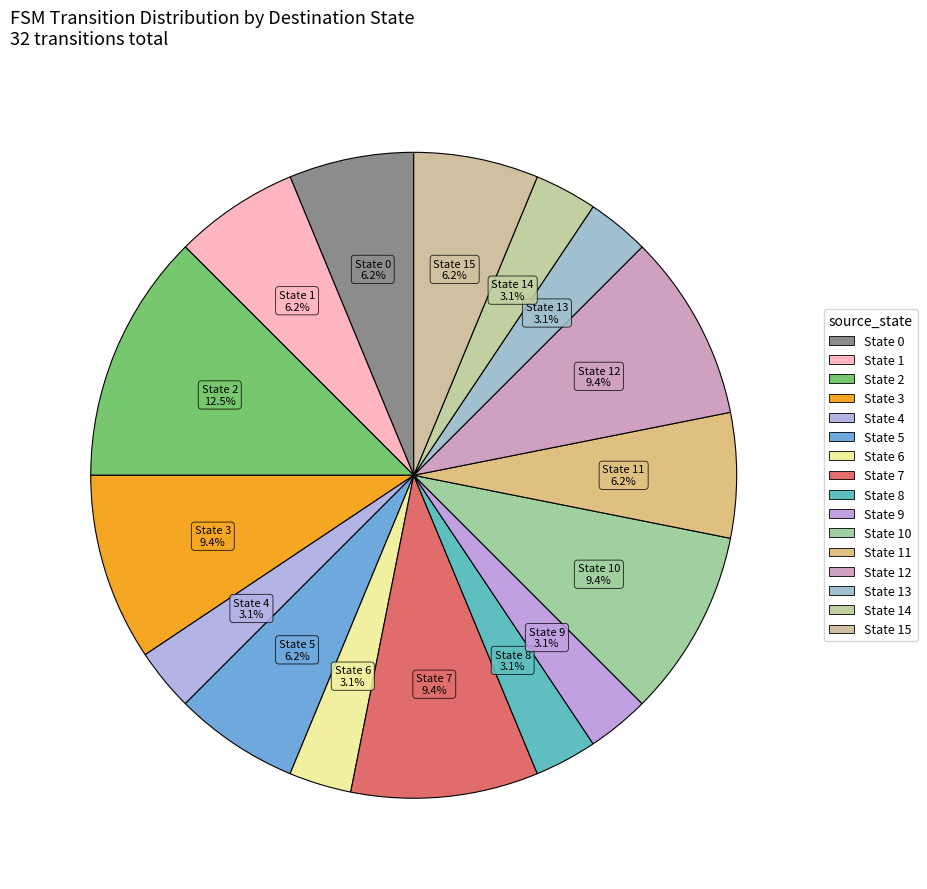

Which category has the biggest portion of the pie?

State 2